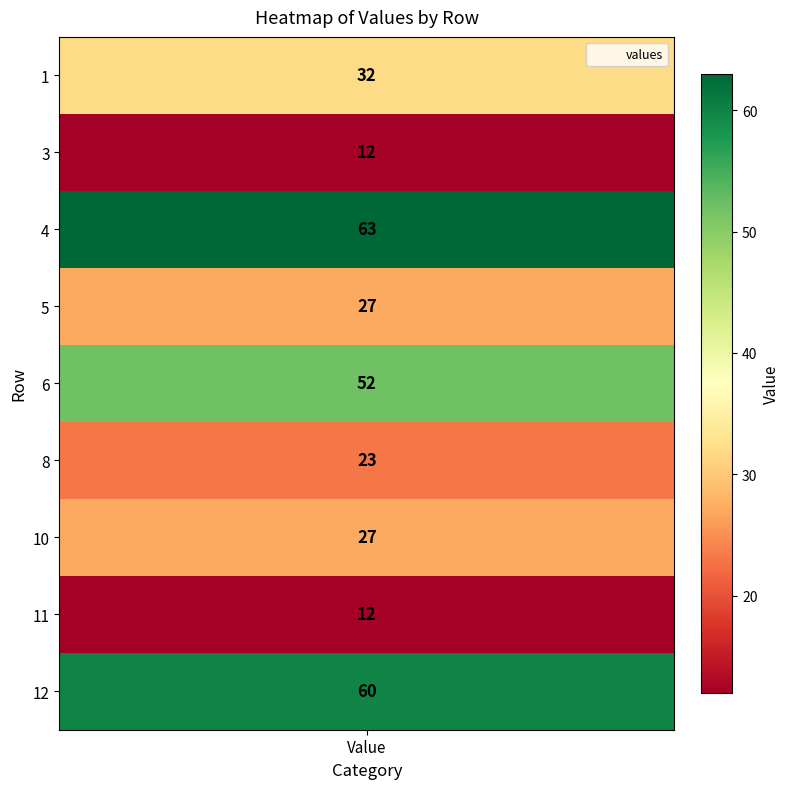

Reading right to left, list all the values displayed in this chart.

8=60	7=12	6=27	5=23	4=52	3=27	2=63	1=12	values=32